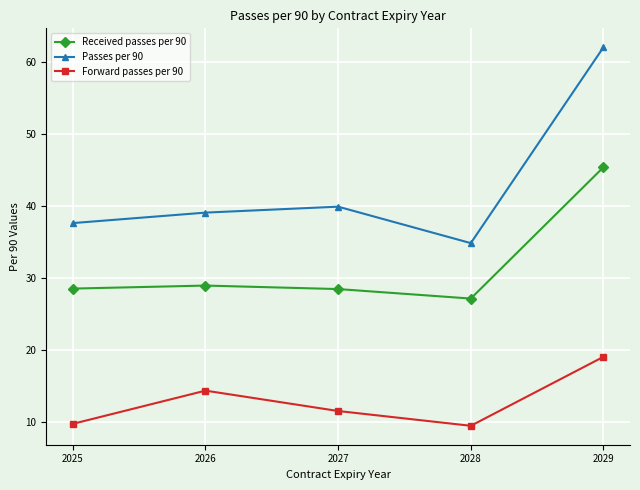

What is the sum of the Received passes per 90 values at 2026 and 2029?

74.4